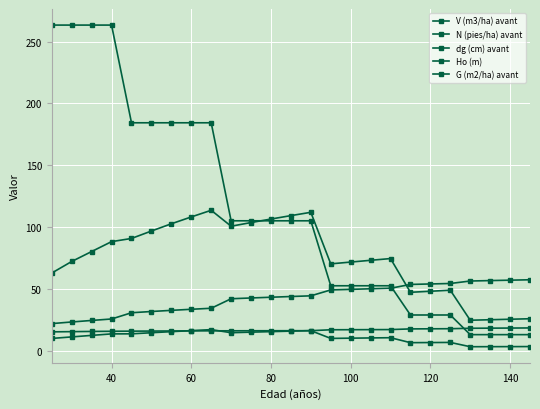

Which series has the widest spread of values?

N (pies/ha) avant